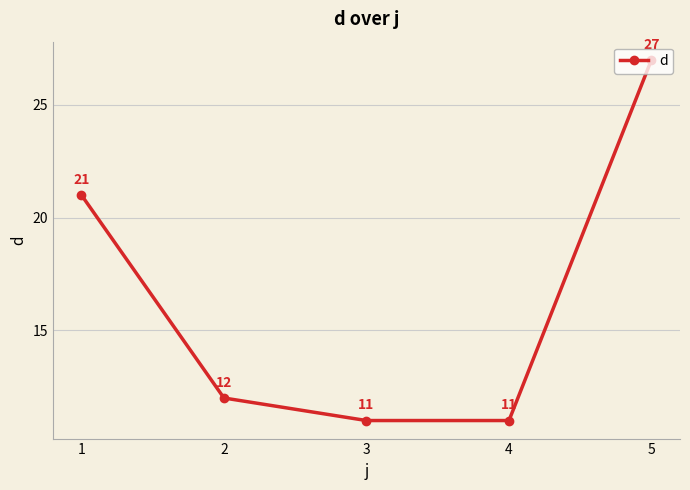

Reading right to left, extract all data points from this chart.

5=27	4=11	3=11	2=12	1=21